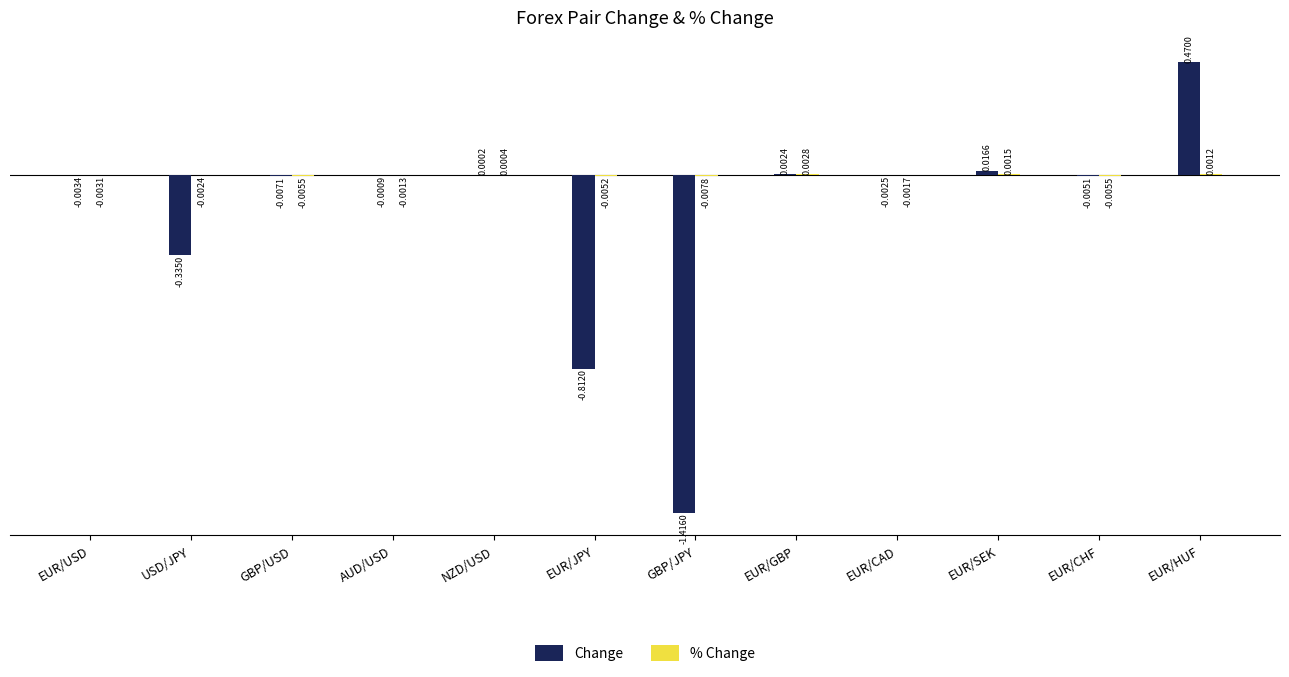

Count the number of categories in the chart.

12